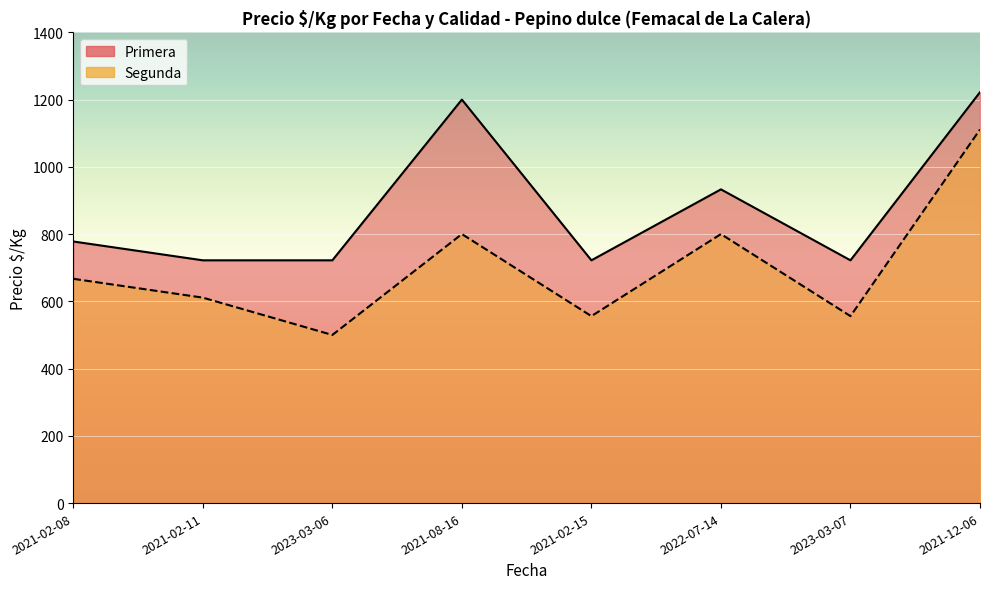

At how many categories does at least one series exceed 810?

3